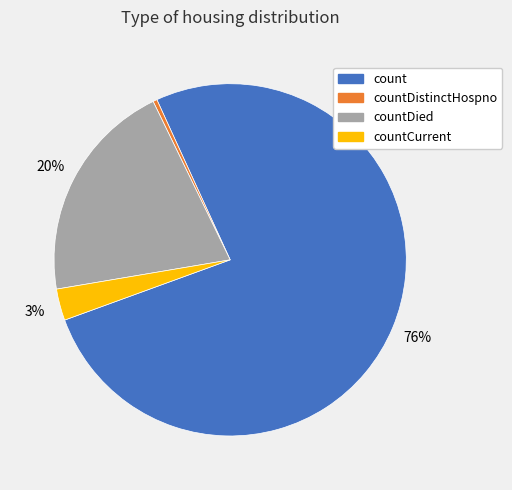

Is it true that countCurrent is 3% of the pie?

True